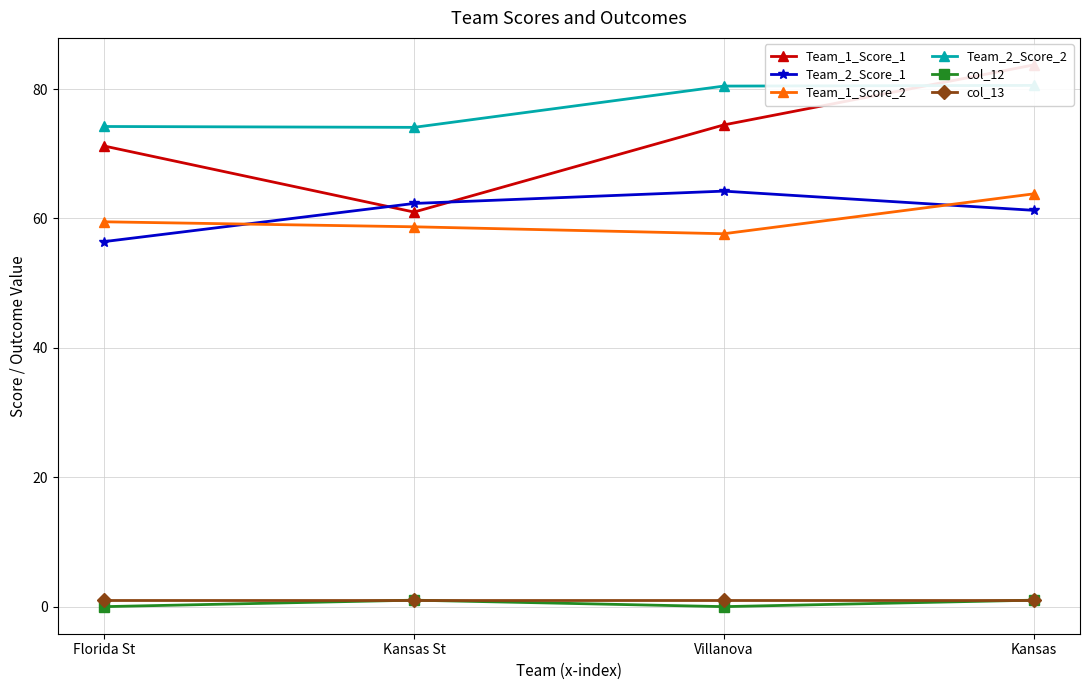

At which category does Team_1_Score_1 reach its first local valley?

Kansas St